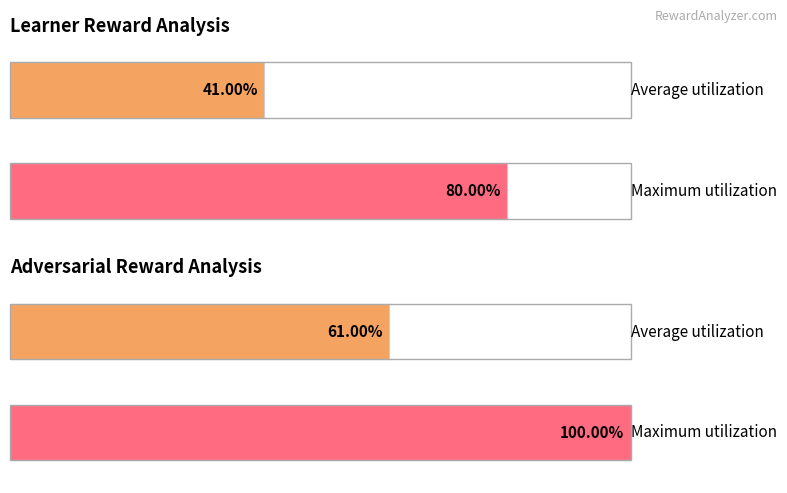

Rank the series by their average value, from highest to lowest.

adv reward, learner reward